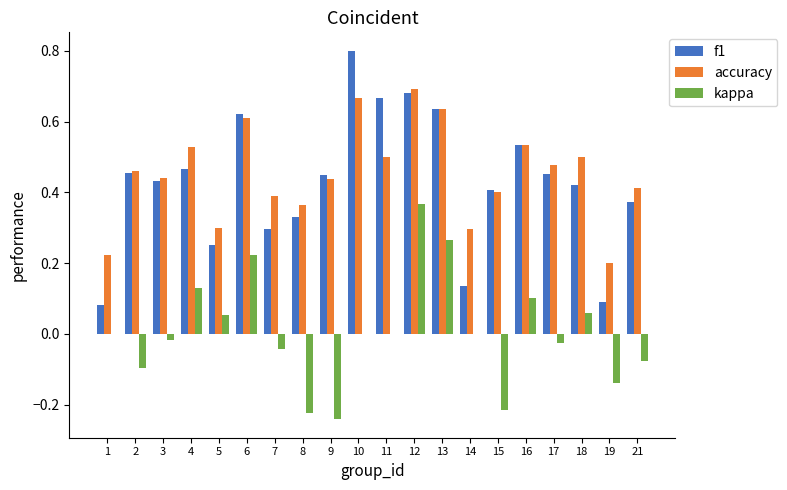

Which series changed the most between 12 and 17?

kappa